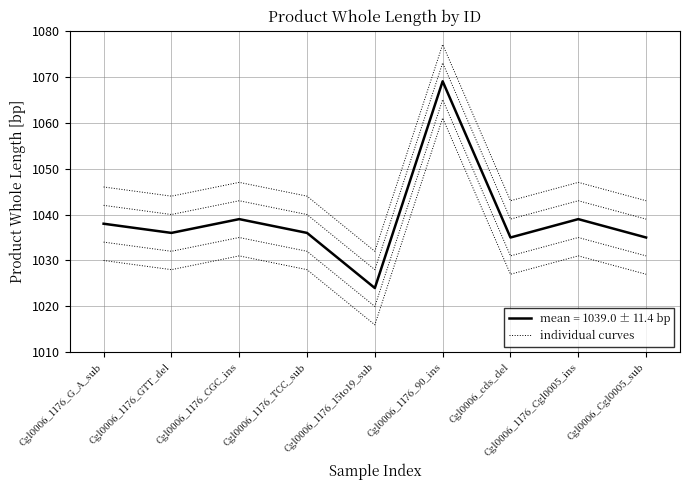

How many points are higher than both their immediate neighbors (excluding endpoints)?

3